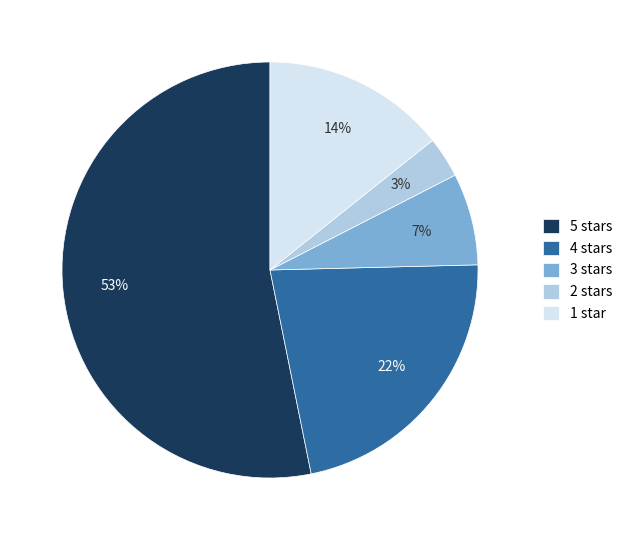

Which slice represents more than half of the pie?

5 stars